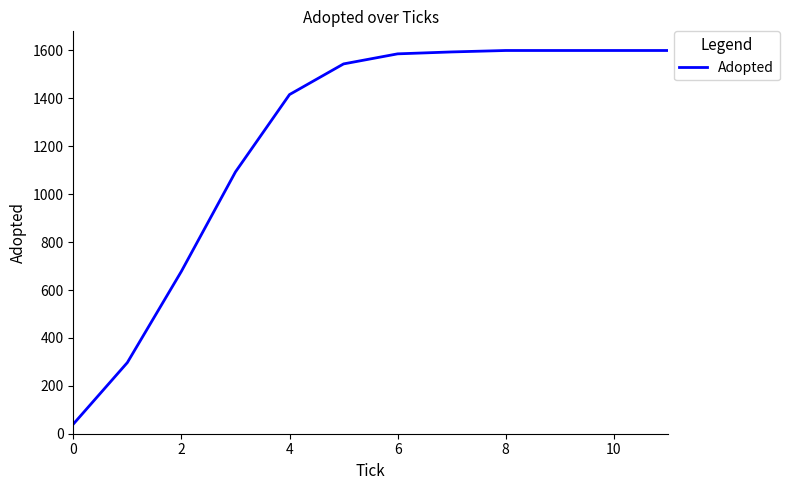

What is the minimum value shown in the chart?

40